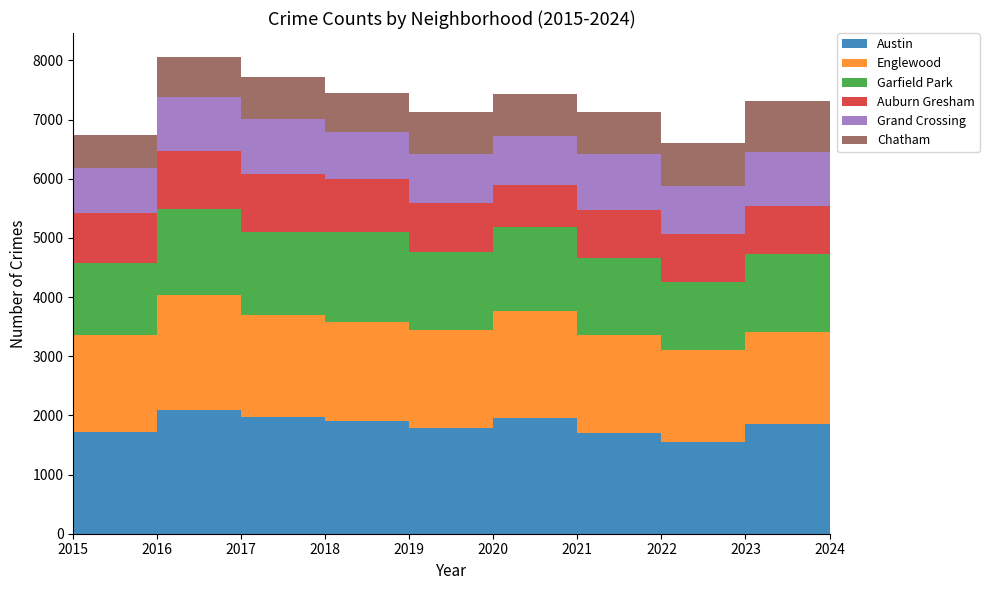

Reading left to right, extract all data points from this chart.

Austin: 2015=1719	2016=2086	2017=1972	2018=1912	2019=1792	2020=1959	2021=1695	2022=1542	2023=1852	2024=895
Englewood: 2015=1641	2016=1948	2017=1726	2018=1672	2019=1655	2020=1801	2021=1660	2022=1557	2023=1556	2024=701
Garfield Park: 2015=1214	2016=1448	2017=1401	2018=1510	2019=1317	2020=1426	2021=1303	2022=1147	2023=1316	2024=548
Auburn Gresham: 2015=851	2016=983	2017=978	2018=898	2019=826	2020=708	2021=811	2022=820	2023=823	2024=386
Grand Crossing: 2015=754	2016=908	2017=936	2018=794	2019=820	2020=828	2021=941	2022=810	2023=902	2024=448
Chatham: 2015=565	2016=686	2017=711	2018=670	2019=714	2020=703	2021=722	2022=732	2023=859	2024=408